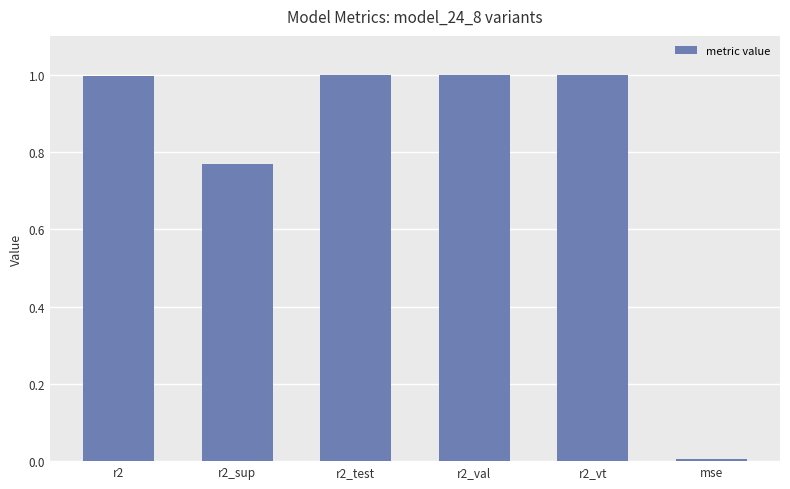

Which label corresponds to the smallest value in the chart?

mse